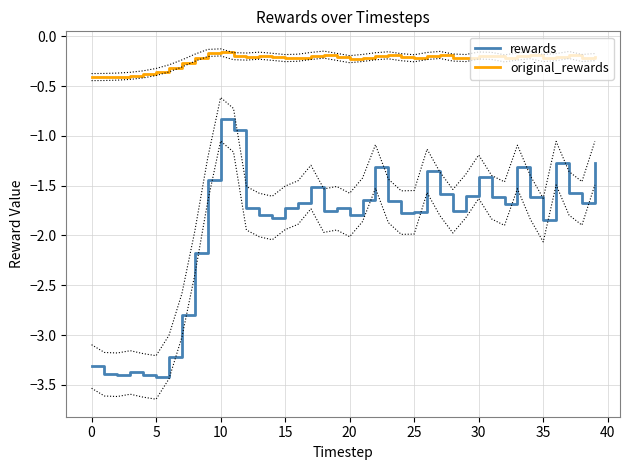

How many lines are shown in the chart?

2